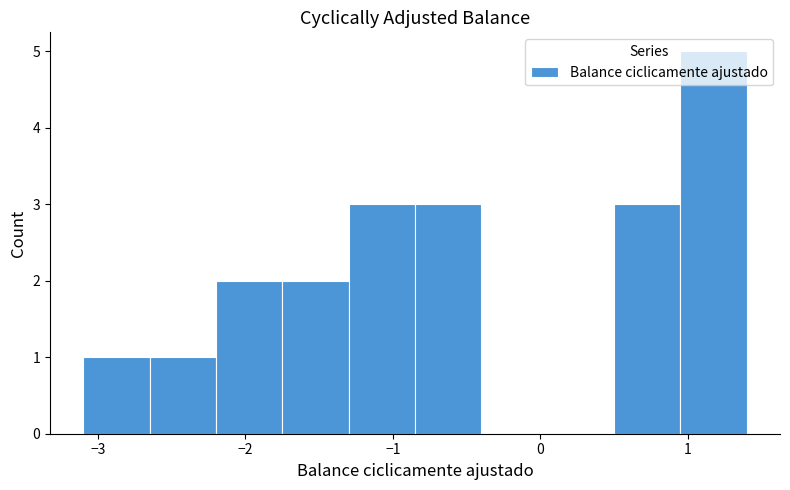

Over which range of the x-axis is the bar tallest?

0.95 to 1.40